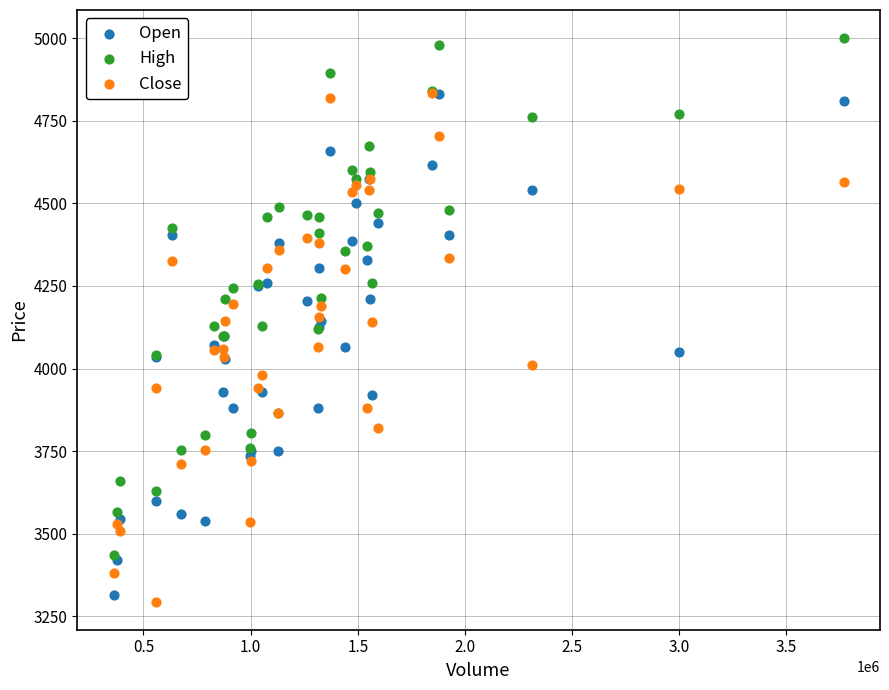

Which series has the widest spread of Y values?

High